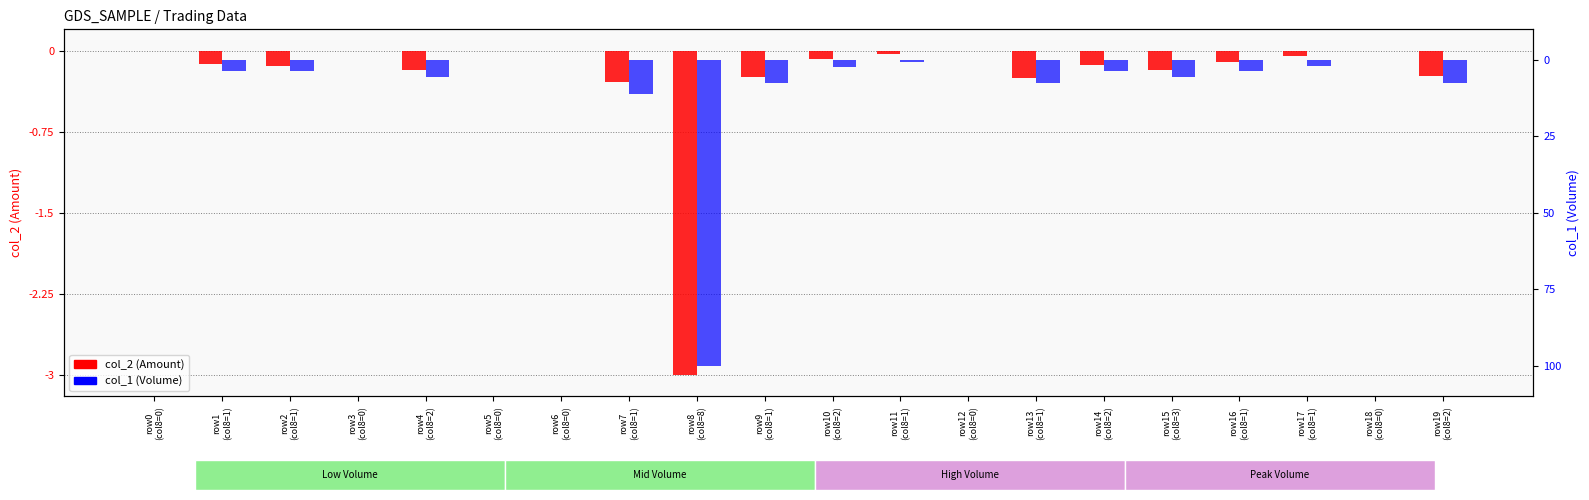

The col_2 (Amount) series shows -3.0 at row8
(col8=8). True or false?

True